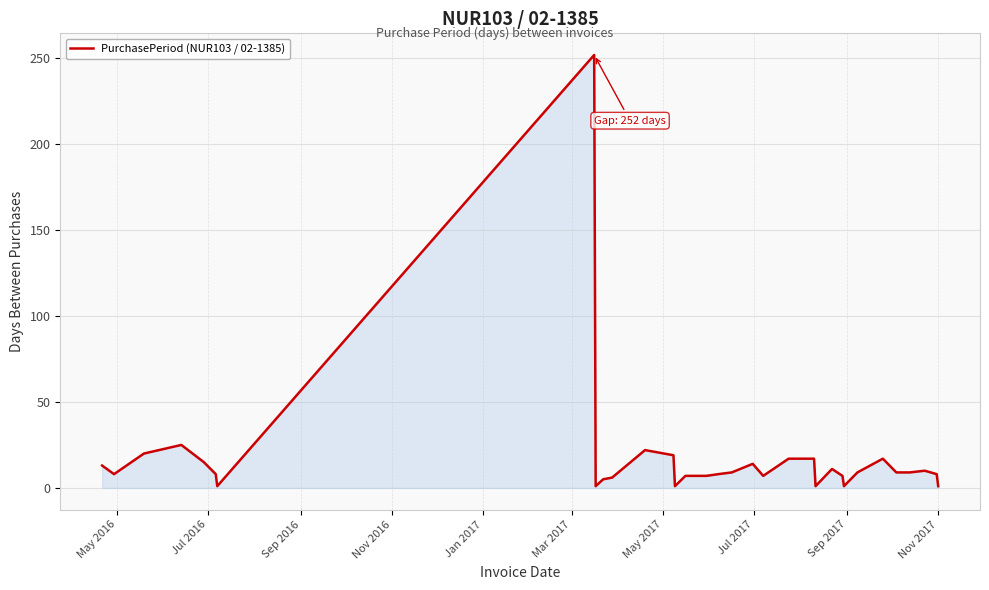

What is the difference between the maximum and minimum values?

251